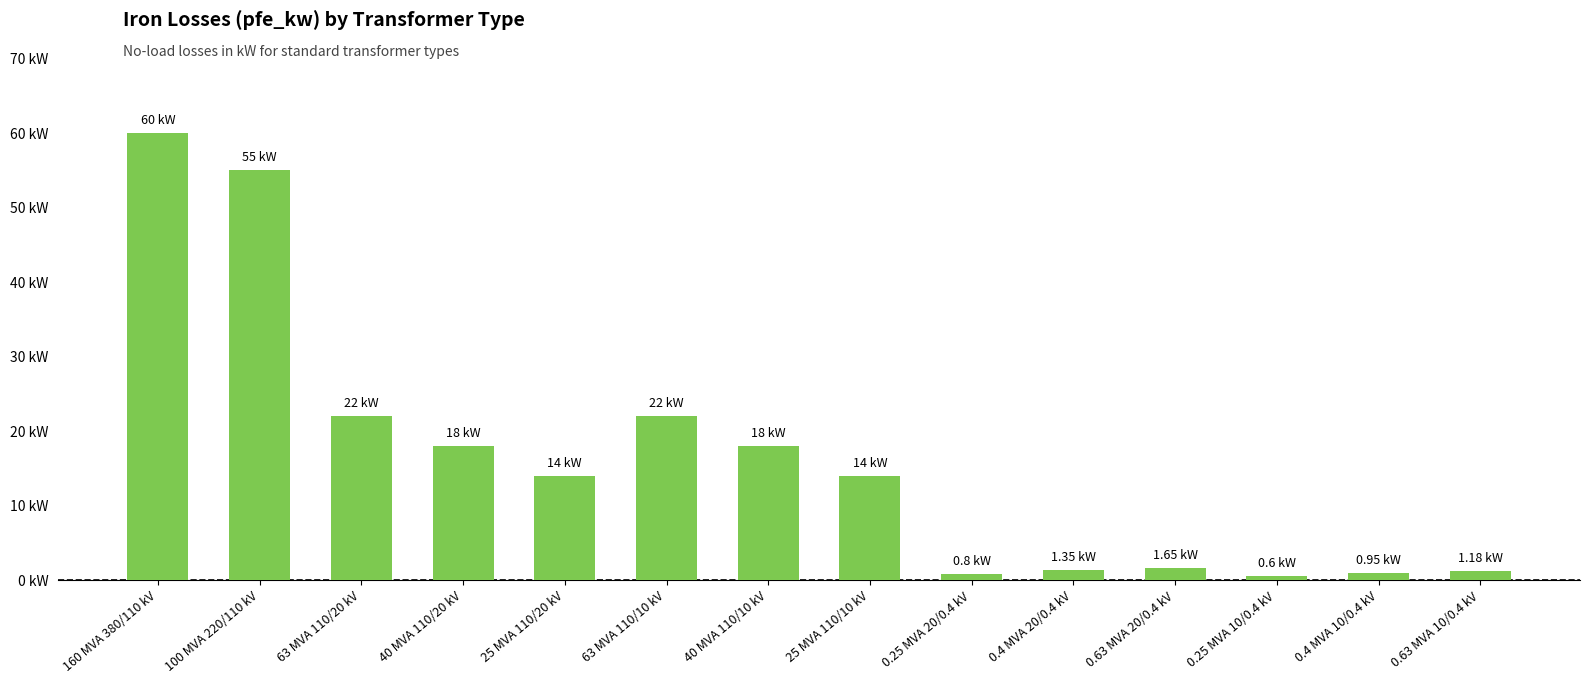

What is the label of the 4th bar from the left?

40 MVA 110/20 kV